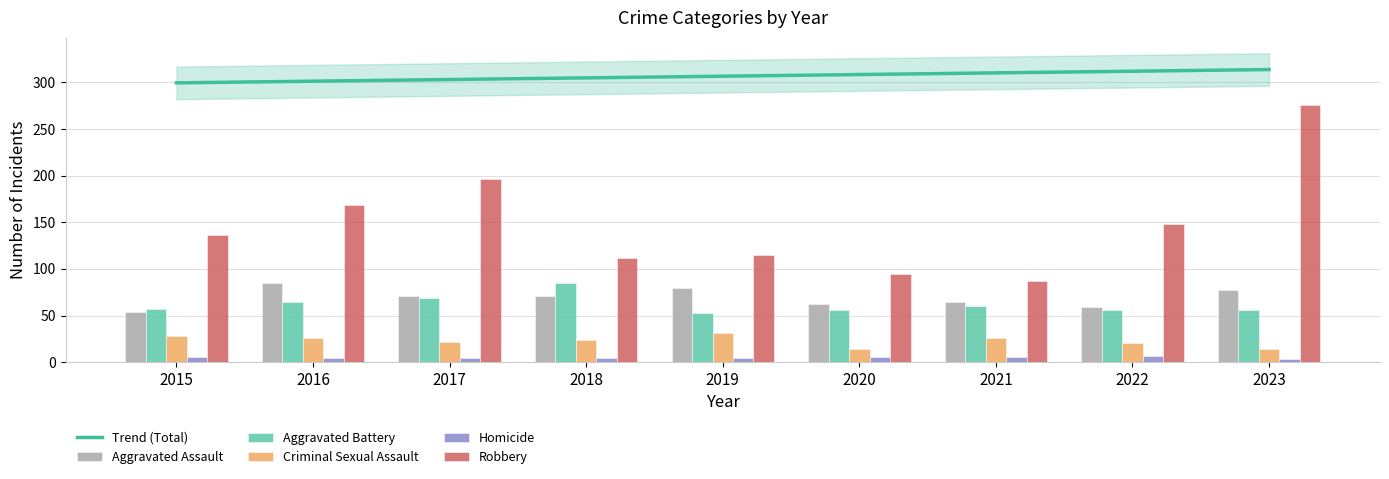

Are the bars grouped side by side (vs. stacked)?

Yes